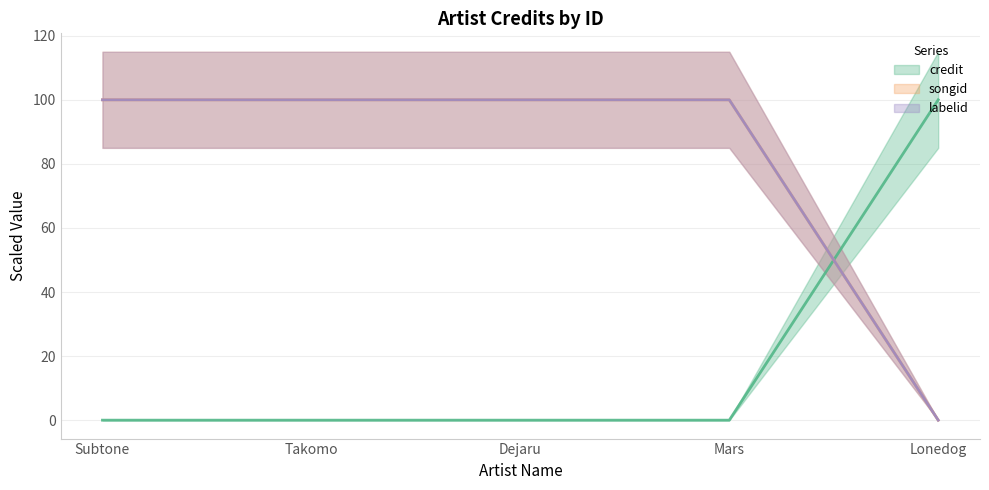

Reading left to right, transcribe all the data shown in this chart.

credit (line): Subtone=0.0	Takomo=0.0	Dejaru=0.0	Mars=0.0	Lonedog=100.0
songid (line): Subtone=100.0	Takomo=100.0	Dejaru=100.0	Mars=100.0	Lonedog=0.0
labelid (line): Subtone=100.0	Takomo=100.0	Dejaru=100.0	Mars=100.0	Lonedog=0.0